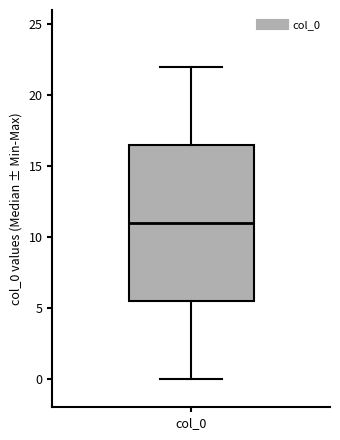

Read this box plot against the y-axis: the position of the median line, the range covered by the box, and the ends of both whiskers. The values are not printed on the chart, so give them approximately, as read against the axis.

median 11.0, box 5.5 to 16.5, whiskers 0.0 to 22.0